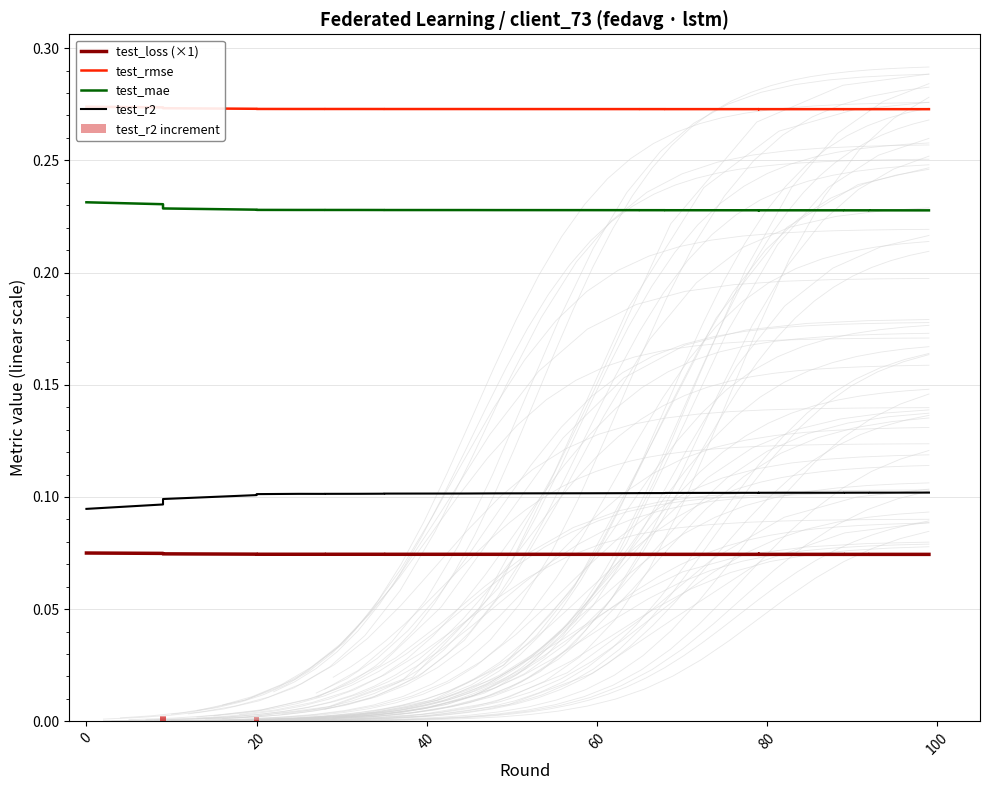

Which series has the largest total across all categories?

test_rmse